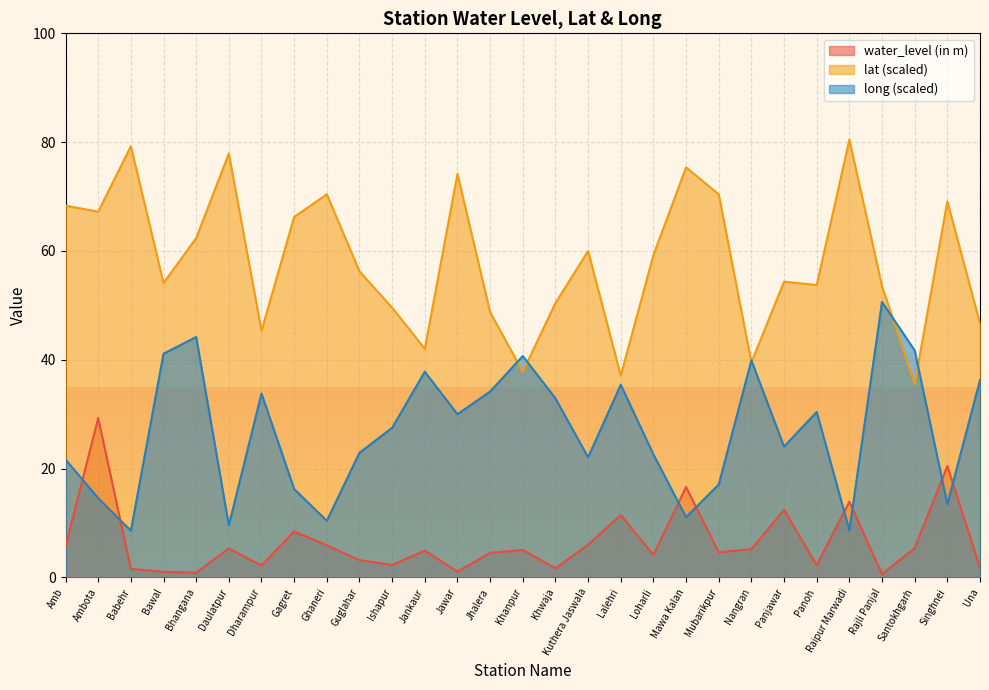

Rank the series by their average value, from lowest to highest.

water_level (in m), long (scaled), lat (scaled)